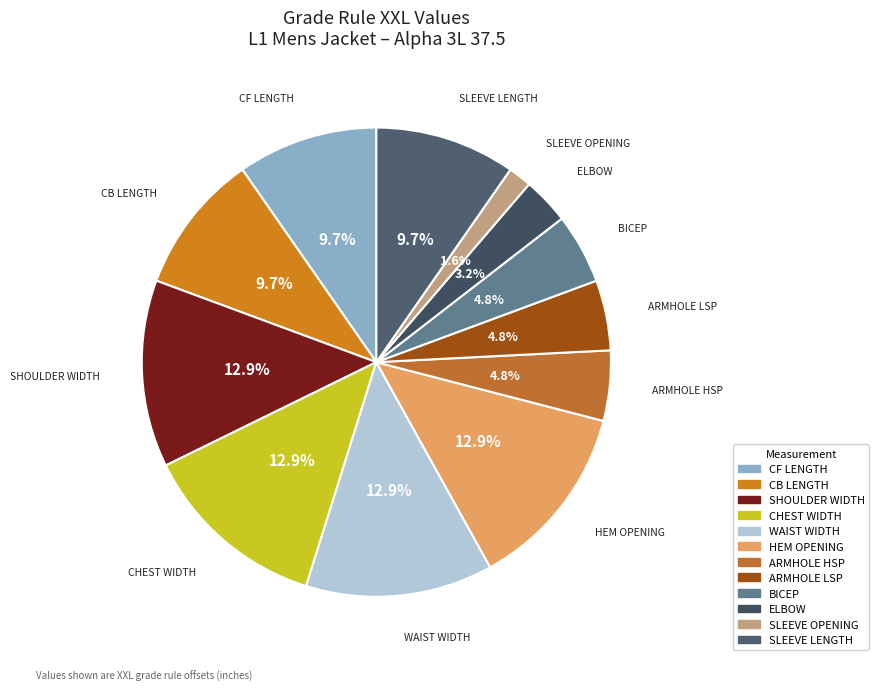

To the nearest percent, what is the average slice percentage?

8%